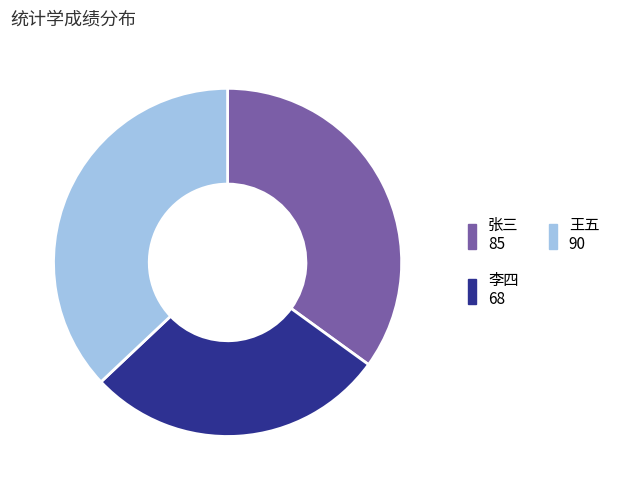

Do 王五 and 李四 together represent more than half of the pie?

Yes